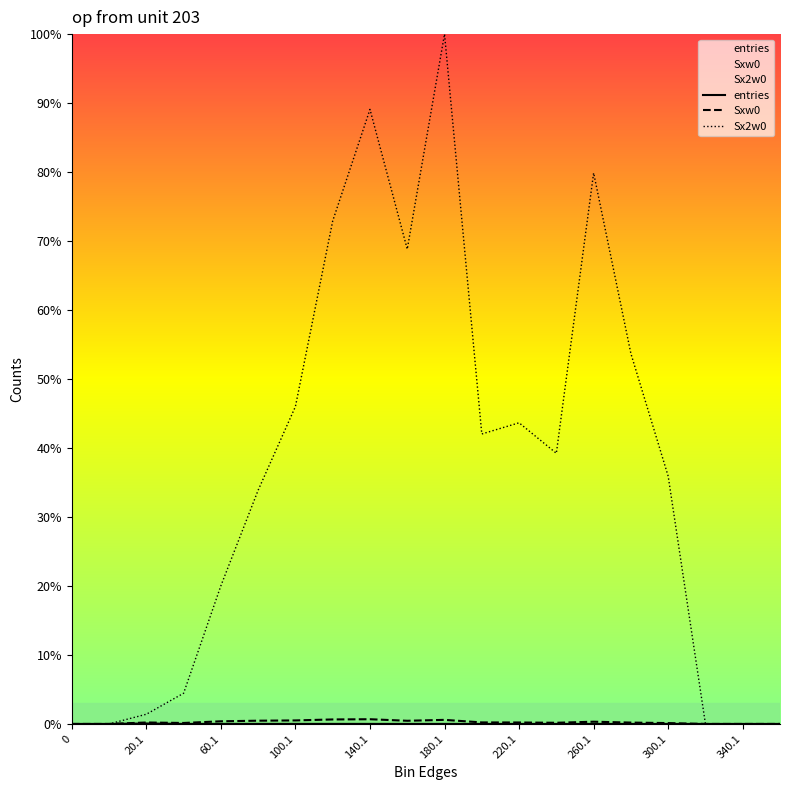

How many interior local valleys does the Sxw0 series have?

3